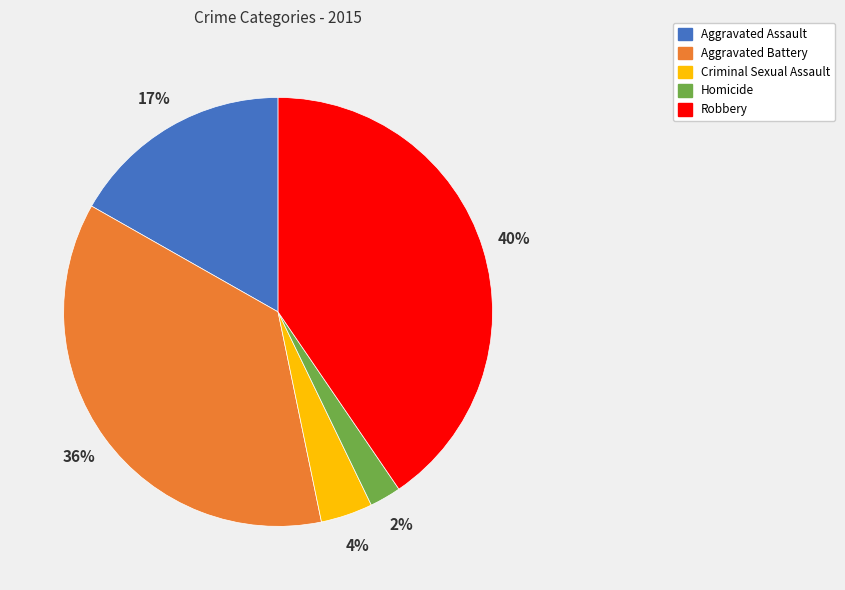

What is the ratio of the value at Homicide to the value at Aggravated Assault?

0.1